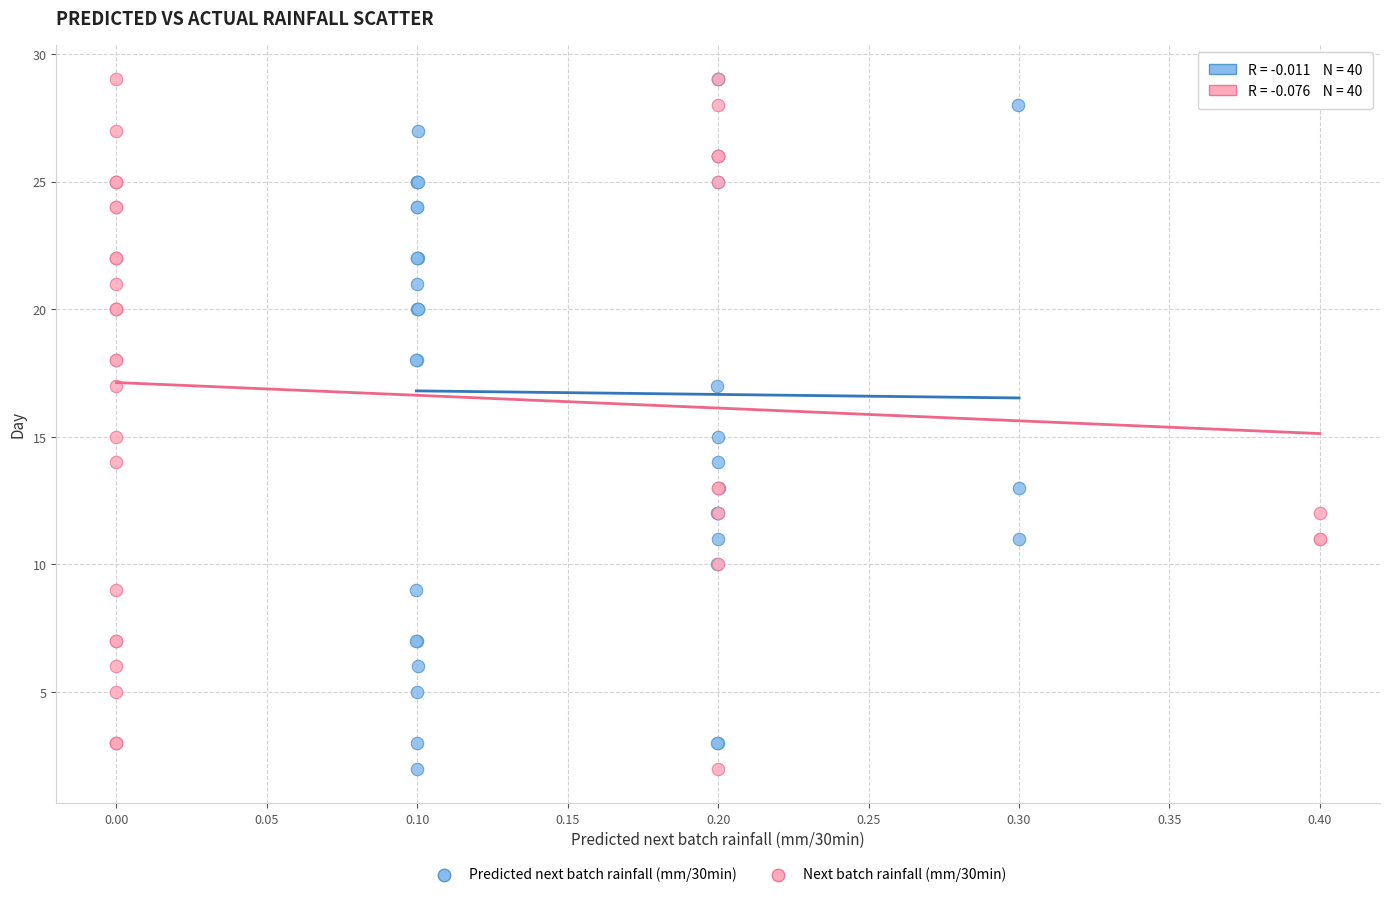

What are all the series names shown in the legend?

Predicted next batch rainfall (mm/30min), Next batch rainfall (mm/30min)